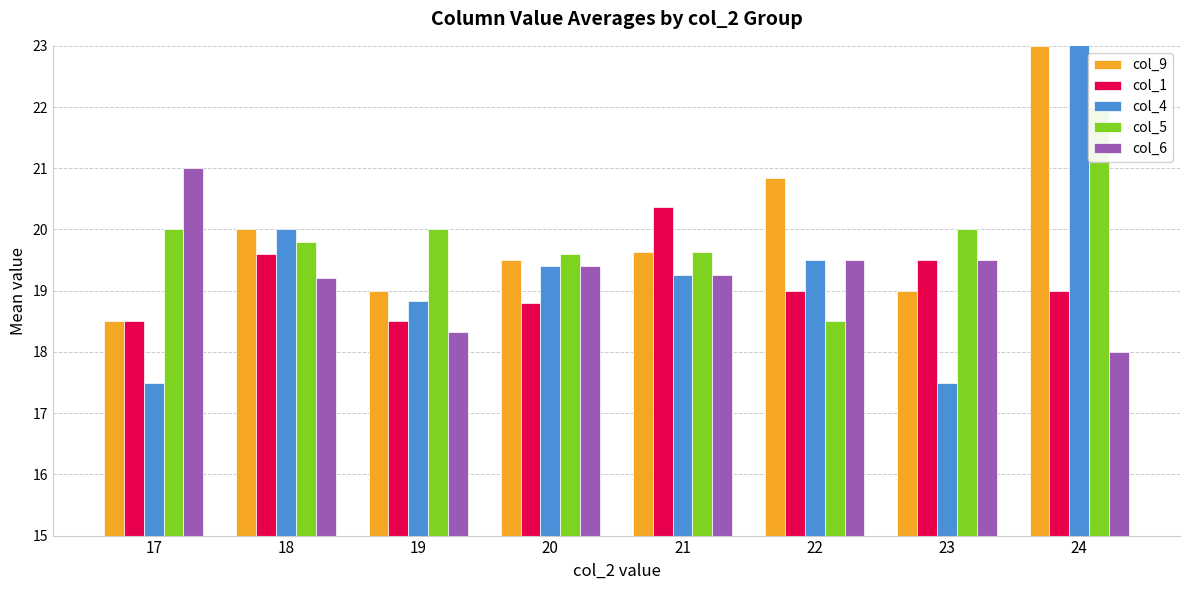

What is the minimum value for col_4?

17.5